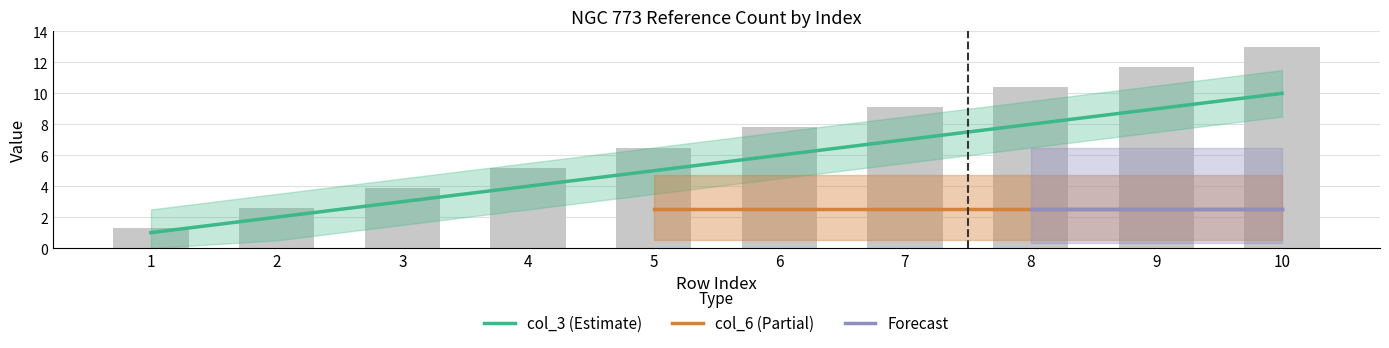

What is the difference between the second highest and minimum values?

8